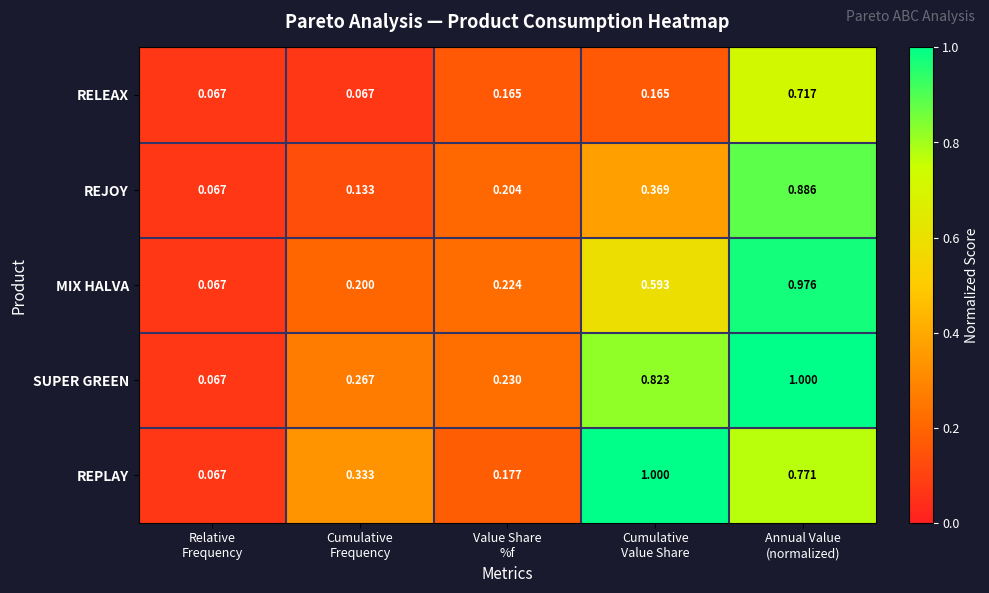

Which series has the largest total across all categories?

SUPER GREEN